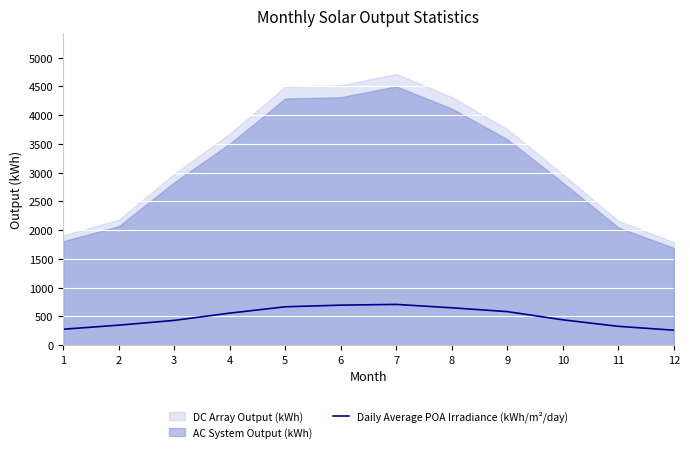

The value of Daily Average POA Irradiance (kWh/m²/day) at 1 is 276.0. True or false?

True